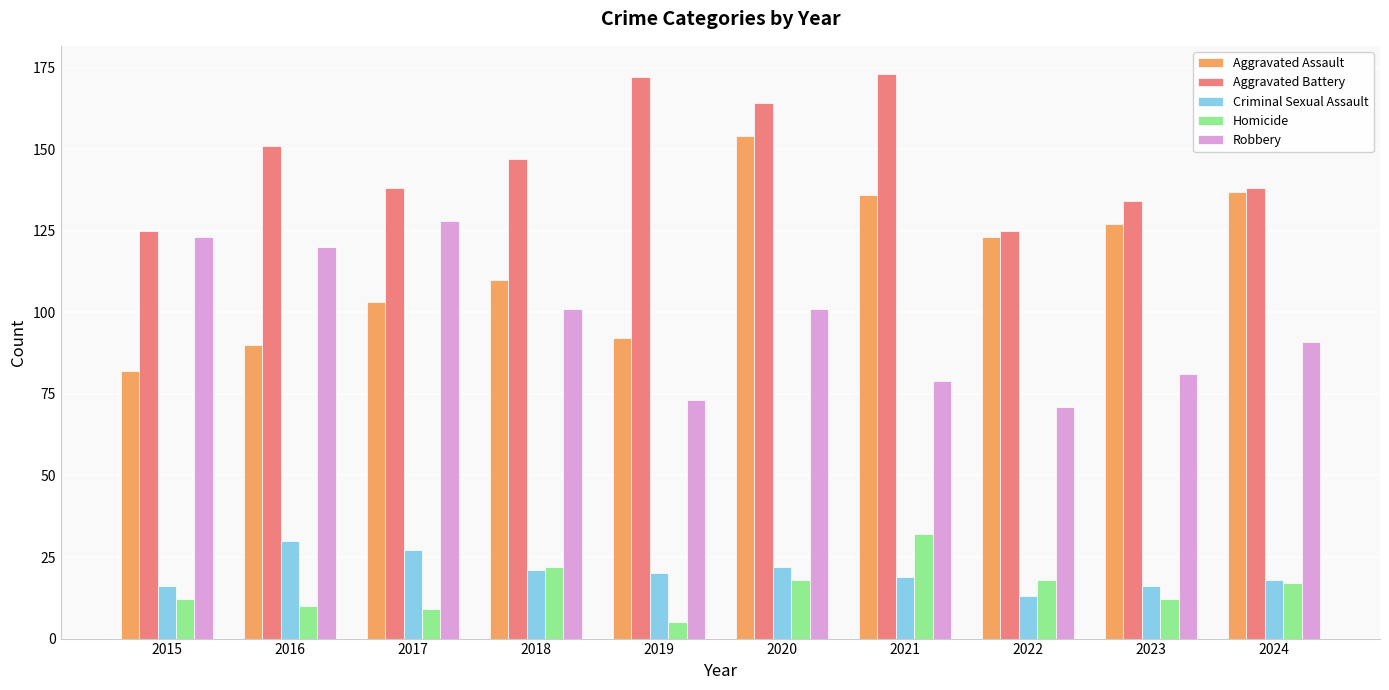

What is the minimum value for Aggravated Battery?

125